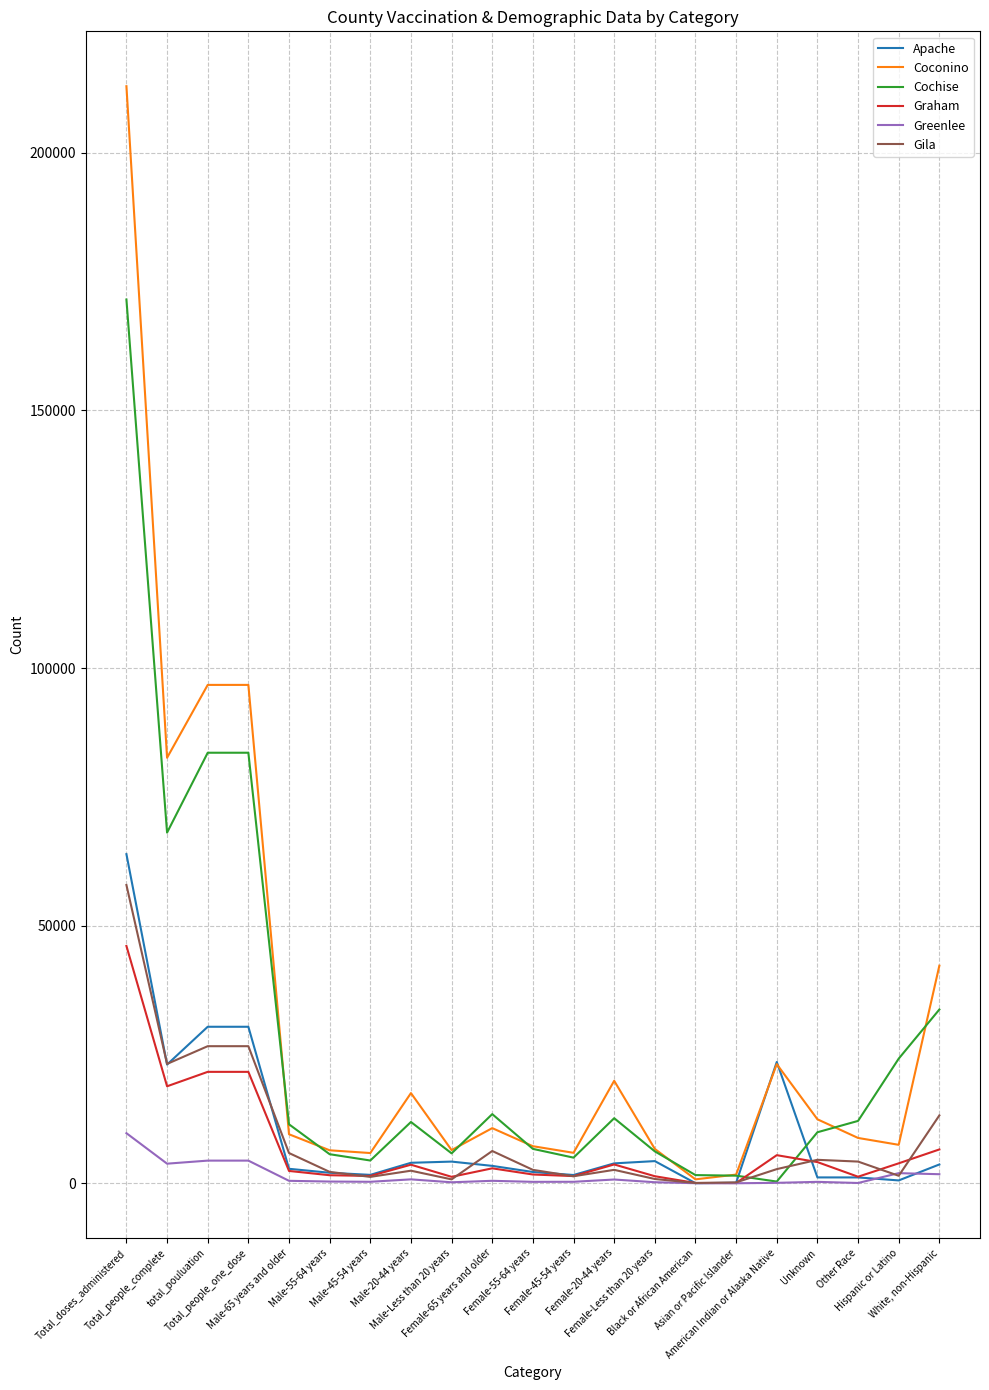

How many values in the Gila series are below 2646?

10